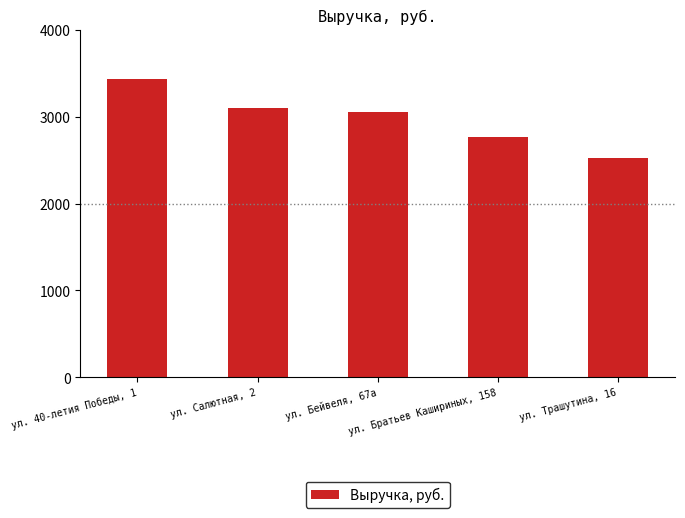

Reading left to right, what are all the values shown in this chart?

ул. 40-летия Победы, 1=3430	ул. Салютная, 2=3100	ул. Бейвеля, 67а=3059	ул. Братьев Кашириных, 158=2770	ул. Трашутина, 16=2520